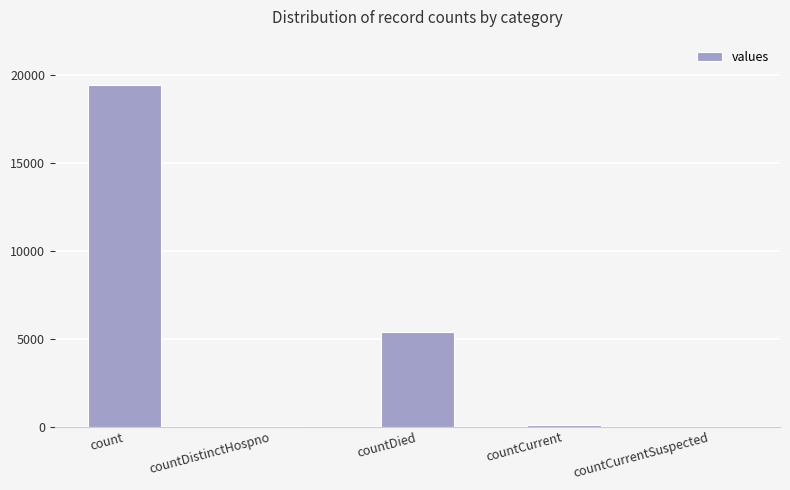

What is the difference between the values at count and countCurrent?

19360